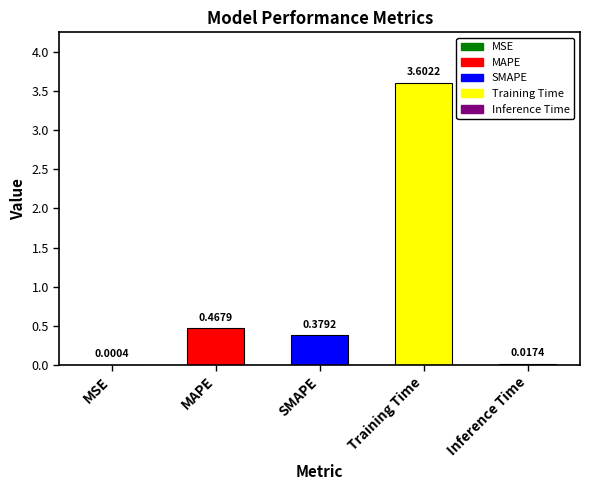

Rank the categories by value from highest to lowest.

Training Time, MAPE, SMAPE, Inference Time, MSE